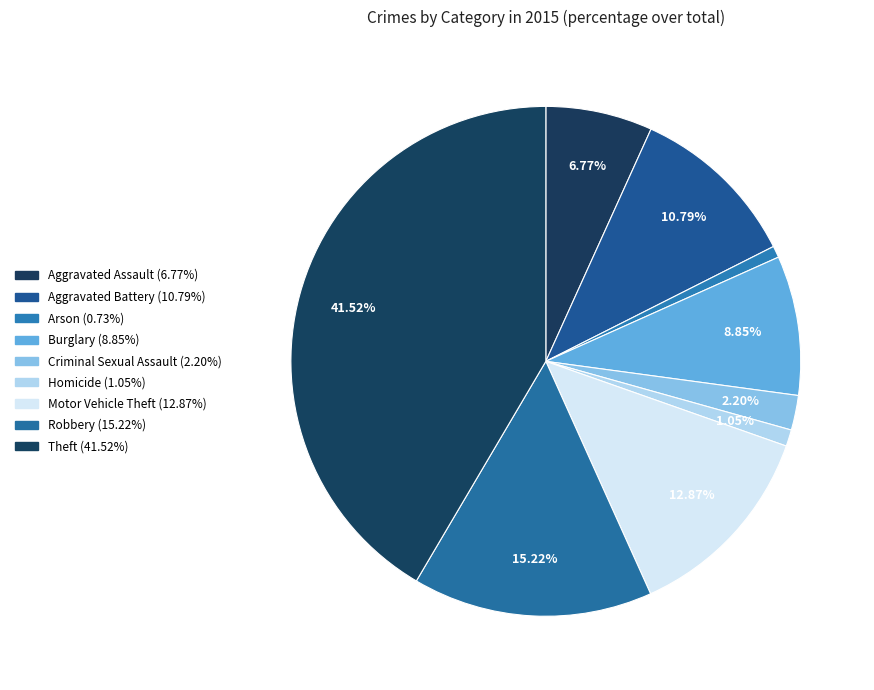

Between Burglary and Robbery, which is larger?

Robbery